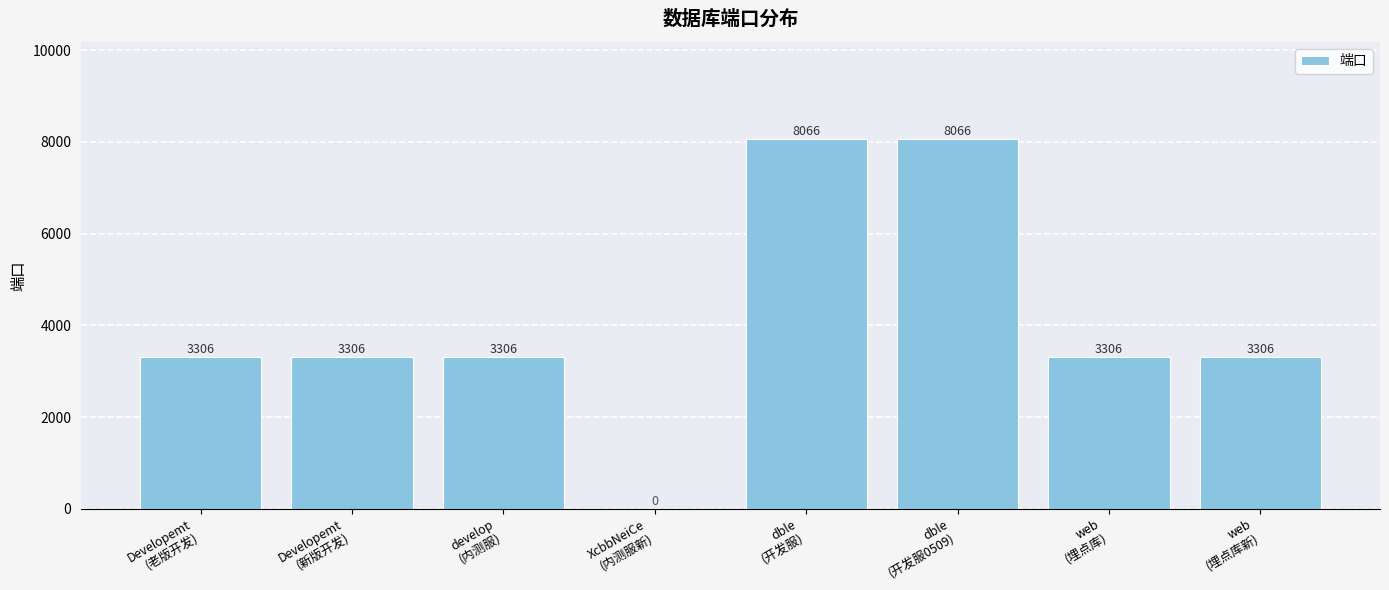

Is it true that the value at develop
(内测服) is 3306?

True